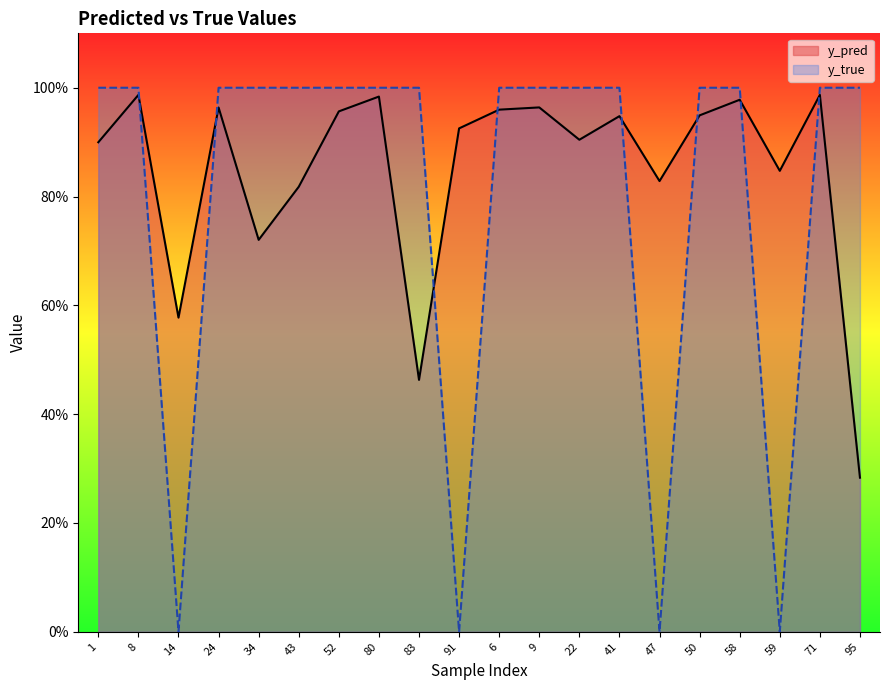

At which category is the sum across all series the highest?

8